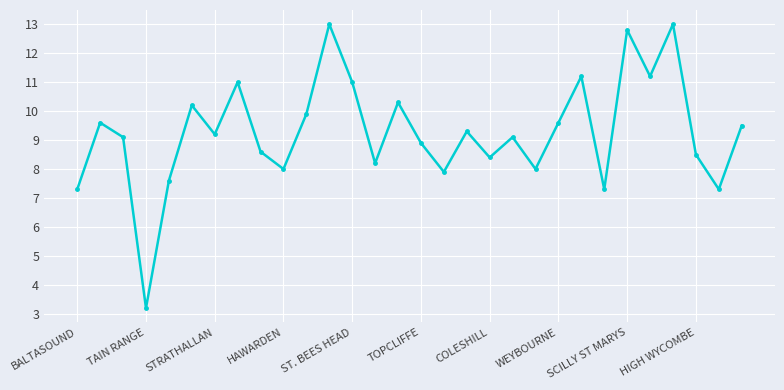

Reading right to left, transcribe all the data shown in this chart.

9.5	7.3	8.5	13.0	11.2	12.8	7.3	11.2	9.6	8.0	9.1	8.4	9.3	7.9	8.9	10.3	8.2	11.0	13.0	9.9	8.0	8.6	11.0	9.2	10.2	7.6	3.2	9.1	9.6	7.3